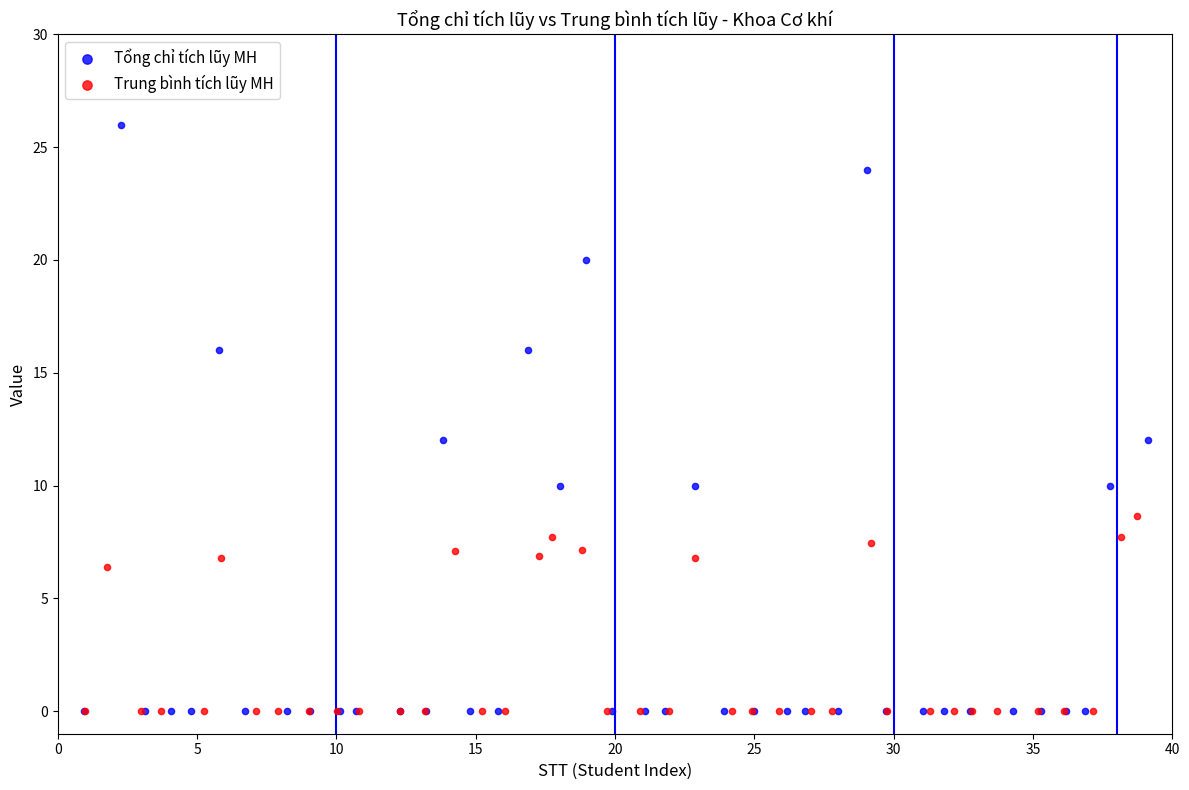

Which series contains the highest Y value?

Tổng chỉ tích lũy MH